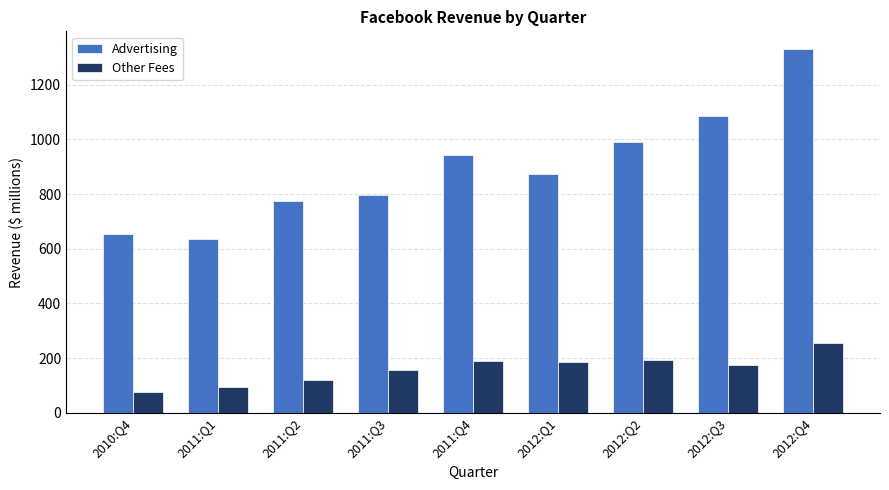

The value of Advertising at 2011:Q4 is 943. True or false?

True